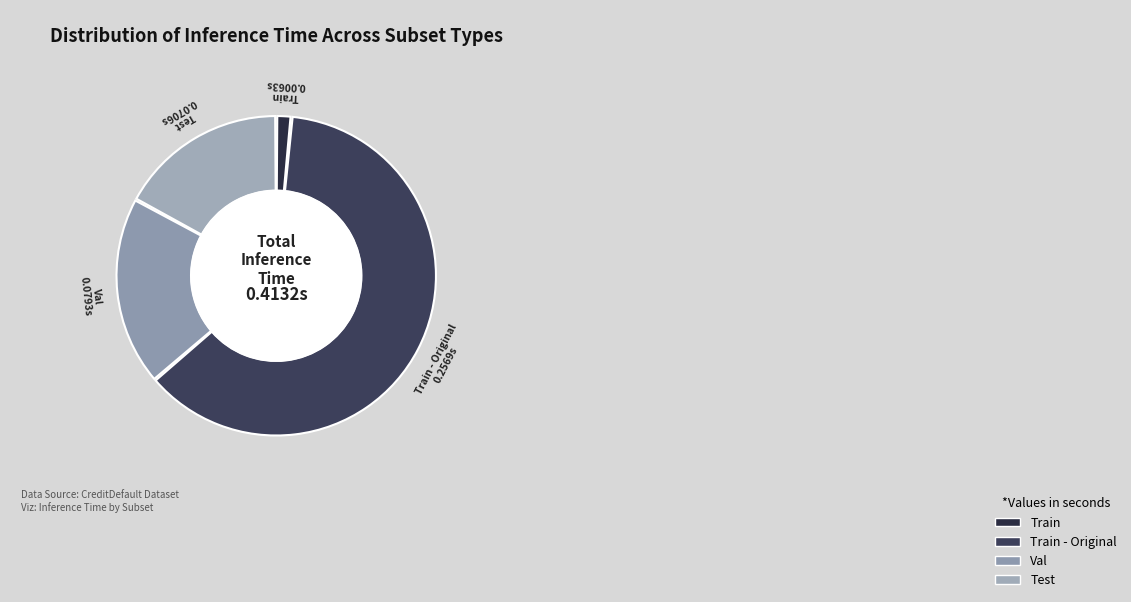

Combined, do Val and Train account for over 50%?

No